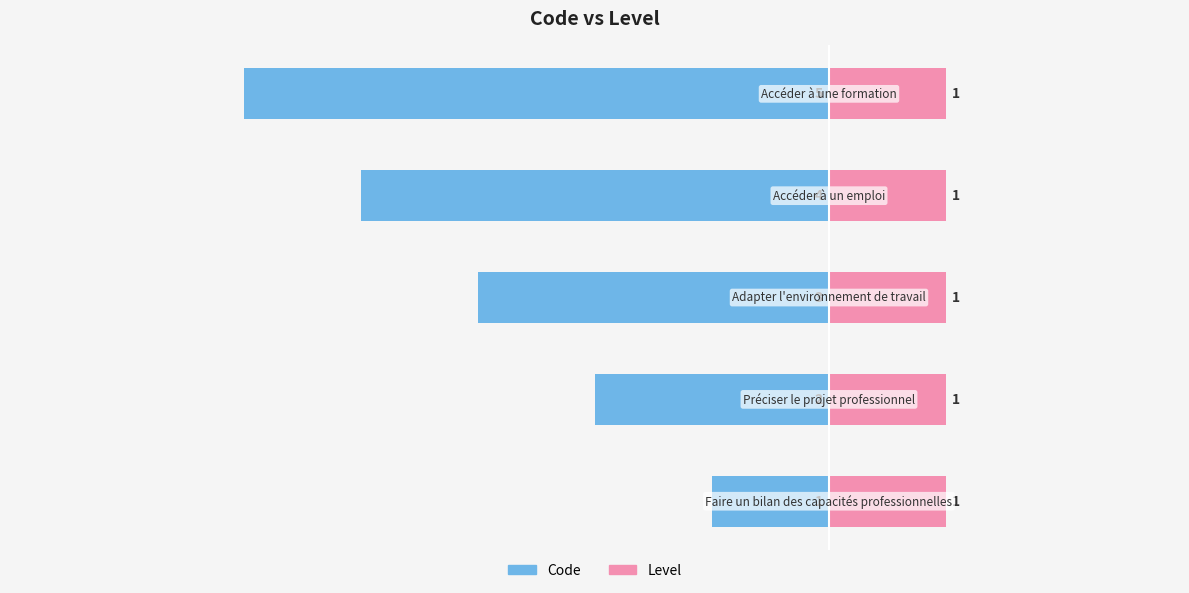

What value does the Code series have at 1?

-2.0